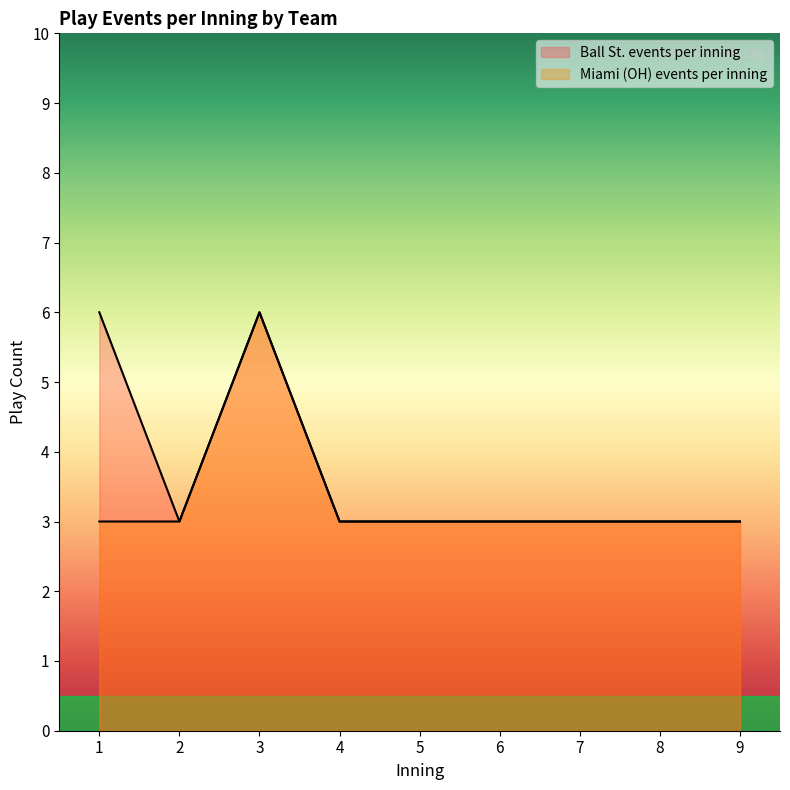

What is the difference between the highest and lowest values at 1?

3